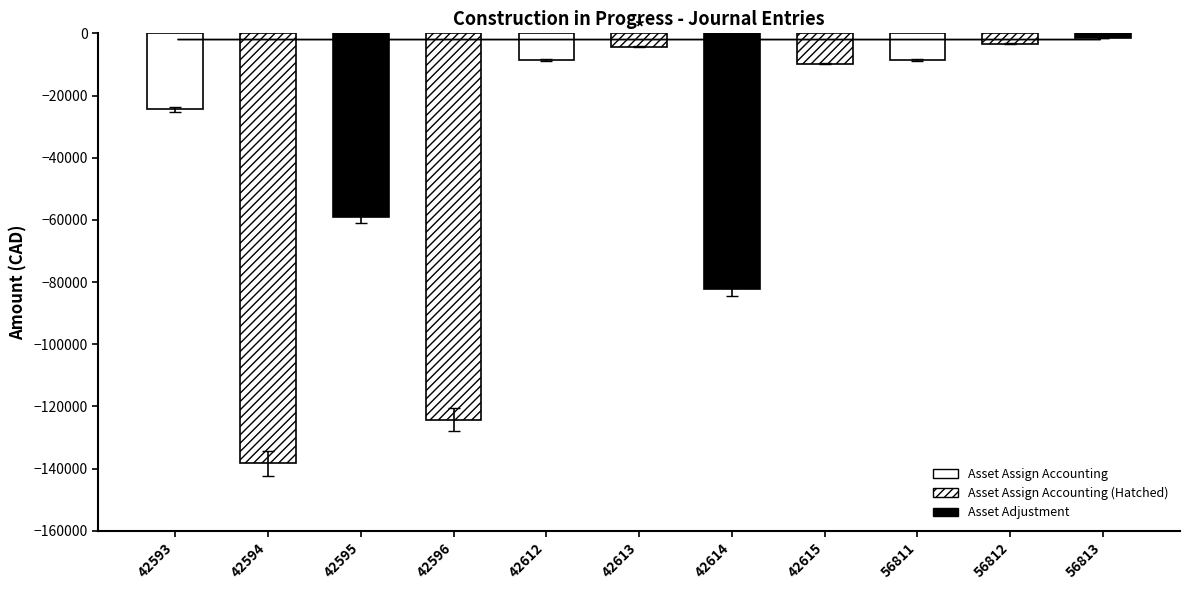

Is it true that the value at 42593 is -24454.7?

True